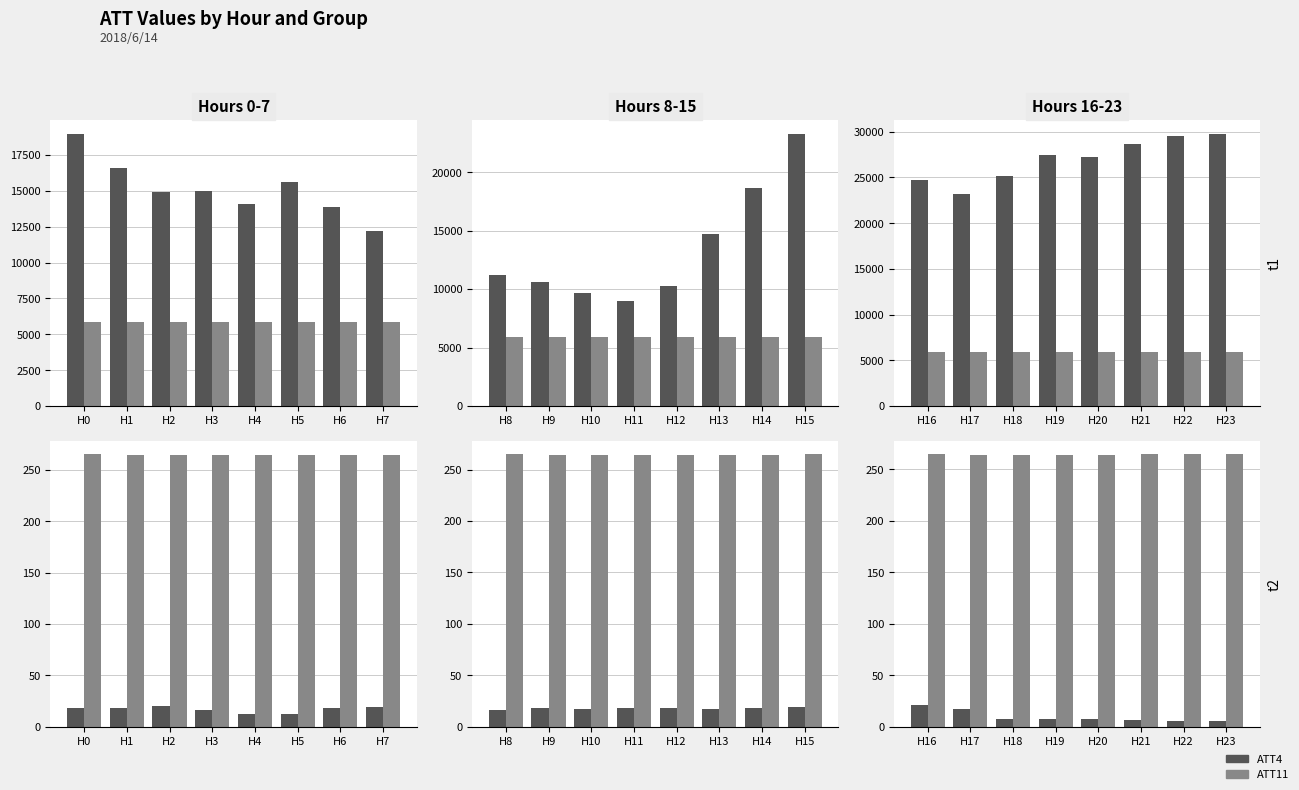

What is the greatest value displayed?

29800.0